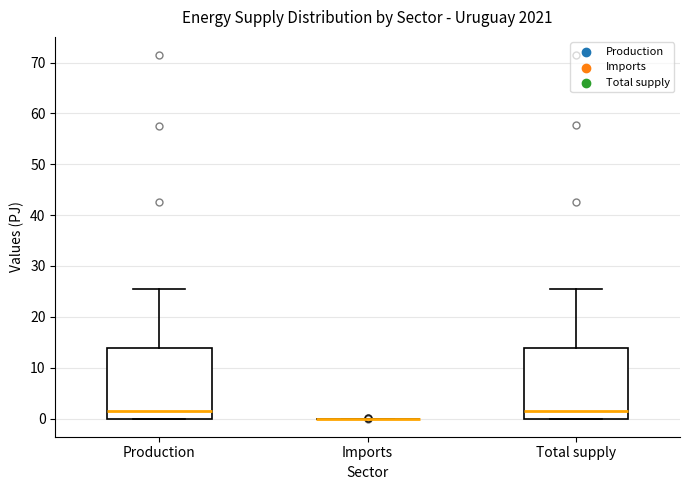

Reading left to right, read every box against the y-axis: the position of its median line, the range the box covers, and the ends of its whiskers. The values are not printed on the chart, so give them approximately, as read against the axis.

Production: median 1, box 0 to 14, whiskers 0 to 26
Imports: box collapsed to a line at 0, whiskers 0 to 0
Total supply: median 1, box 0 to 14, whiskers 0 to 26